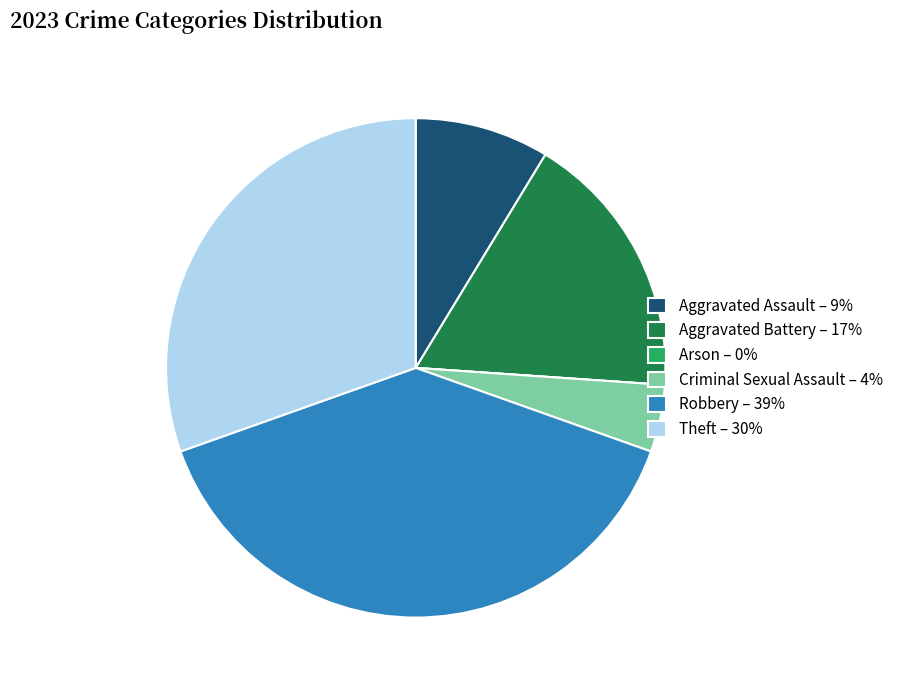

What is the ratio of the value at Aggravated Battery – 17% to the value at Criminal Sexual Assault – 4%?

4.0